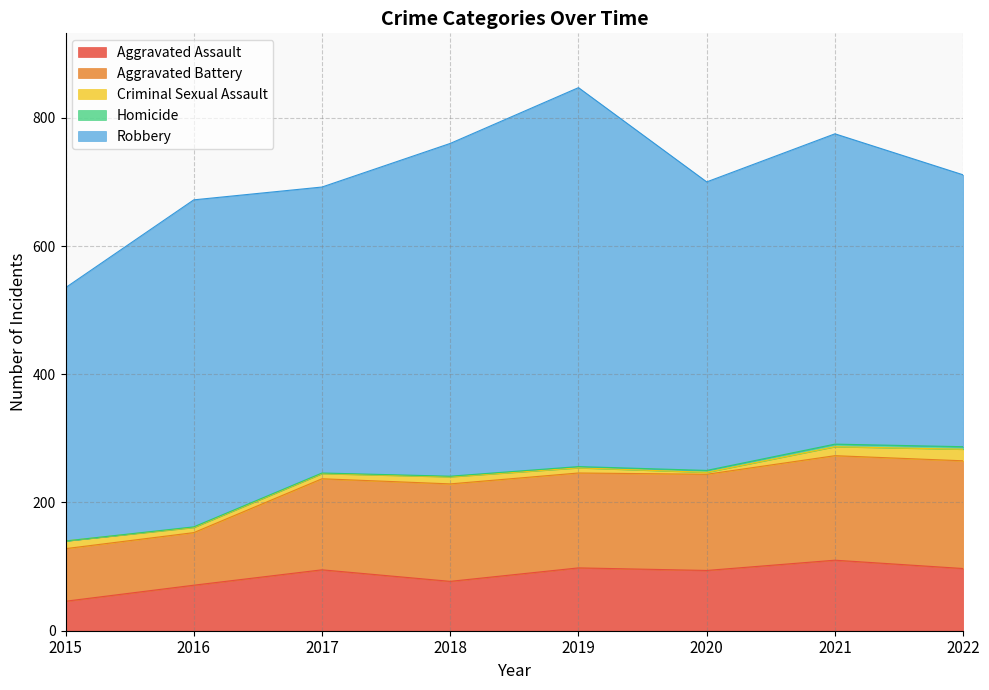

Rank the series at 2017 from lowest to highest value.

Homicide, Criminal Sexual Assault, Aggravated Assault, Aggravated Battery, Robbery